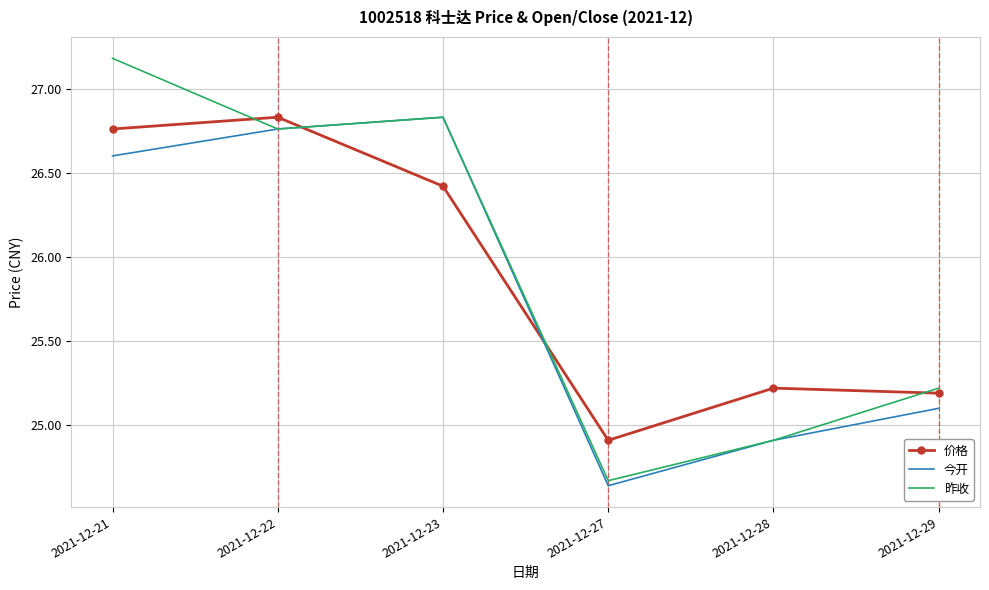

The 今开 series shows 36.5 at 2021-12-23. True or false?

False